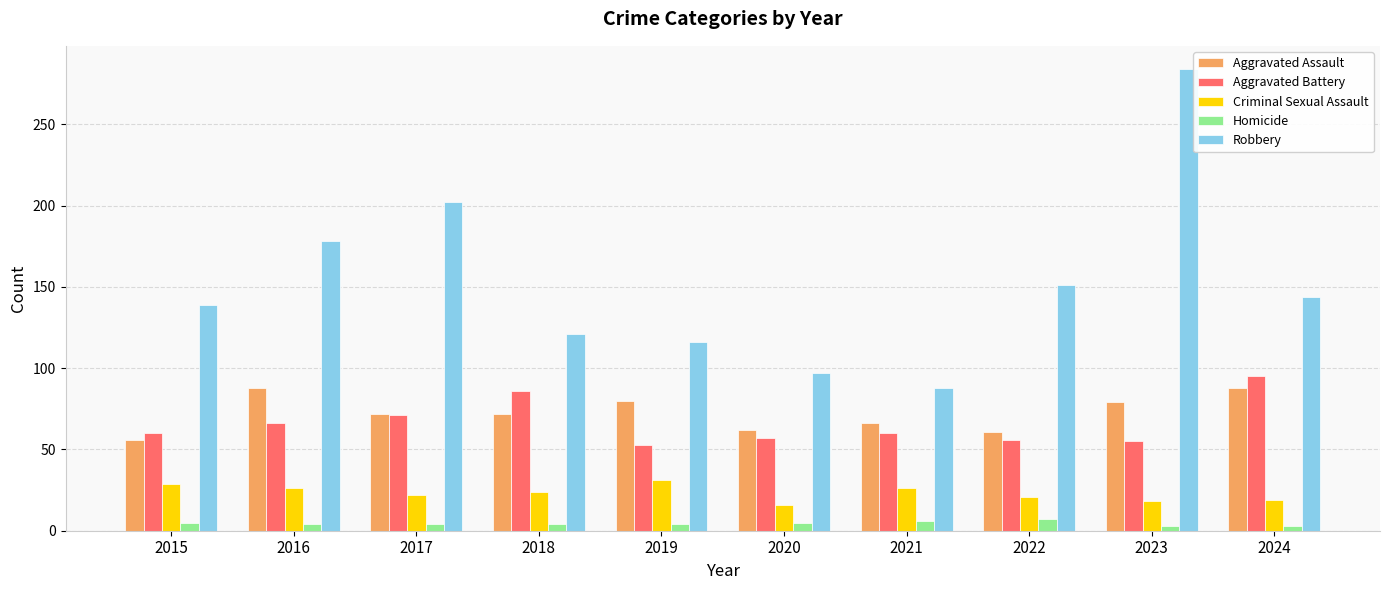

What is the value of the Robbery bar at the 7th from the left?

88